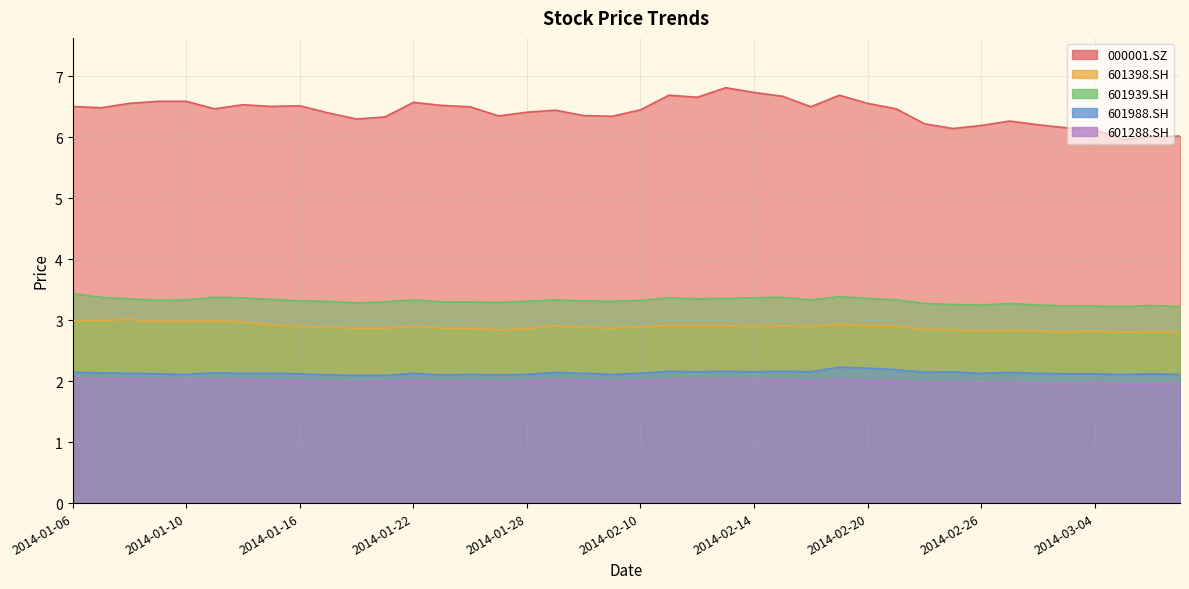

Which category has the highest value across all series?

2014-02-13